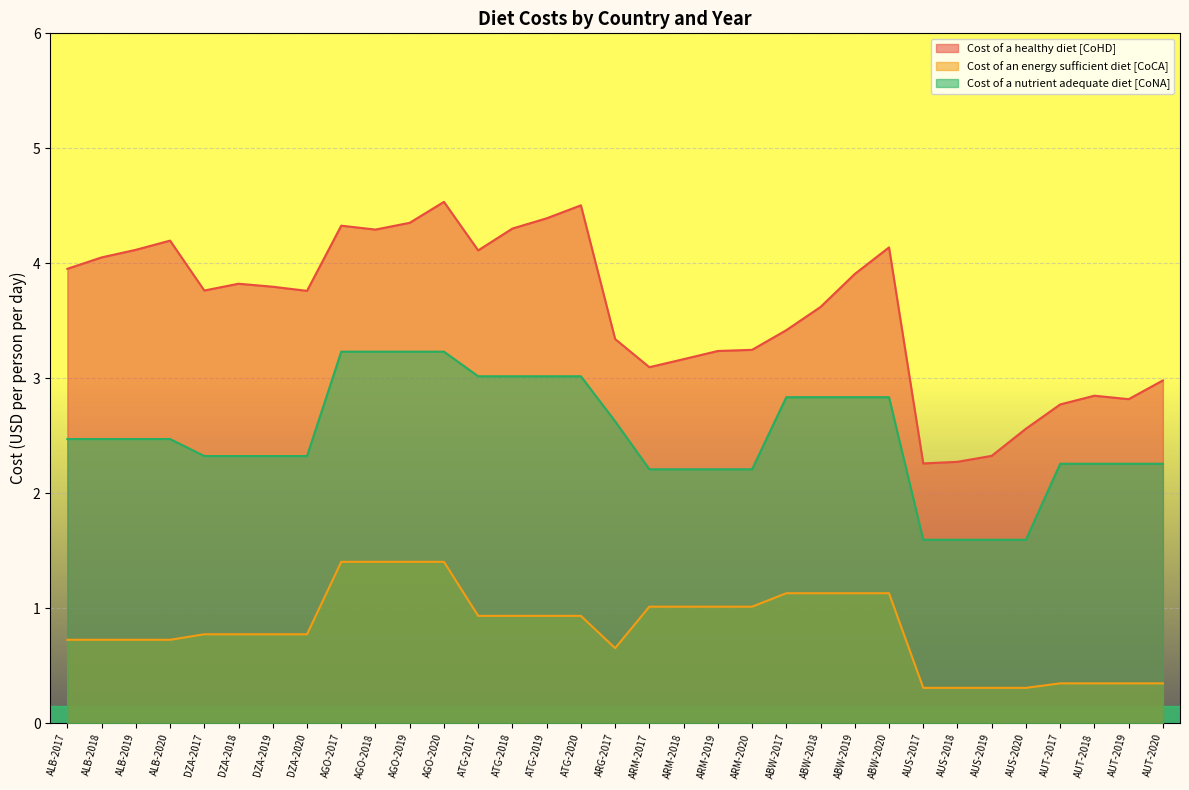

True or false: Cost of a healthy diet [CoHD] has a value of 1.1 at DZA-2017.

False